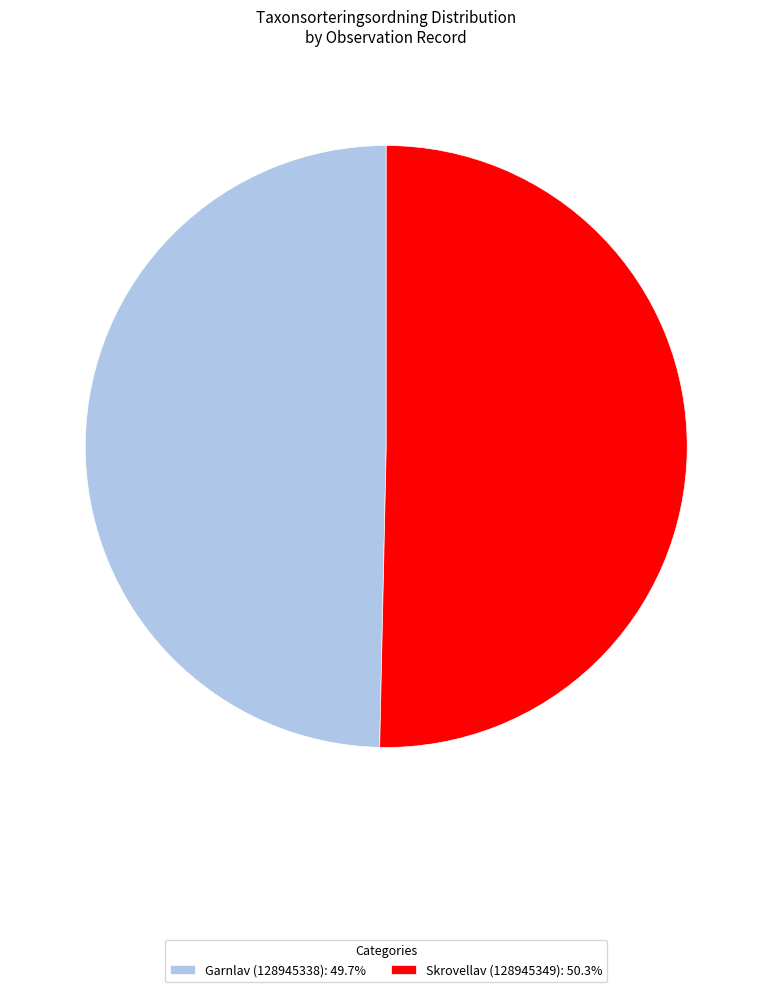

Does any single category account for the majority?

Yes